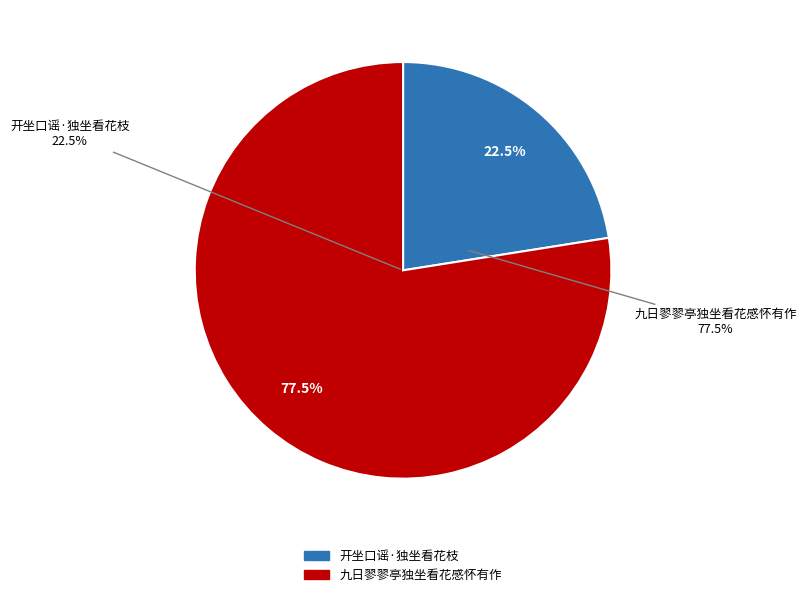

To the nearest percent, what is the difference between the 开坐口谣·独坐看花枝 and 九日翏翏亭独坐看花感怀有作 slice percentages?

55%